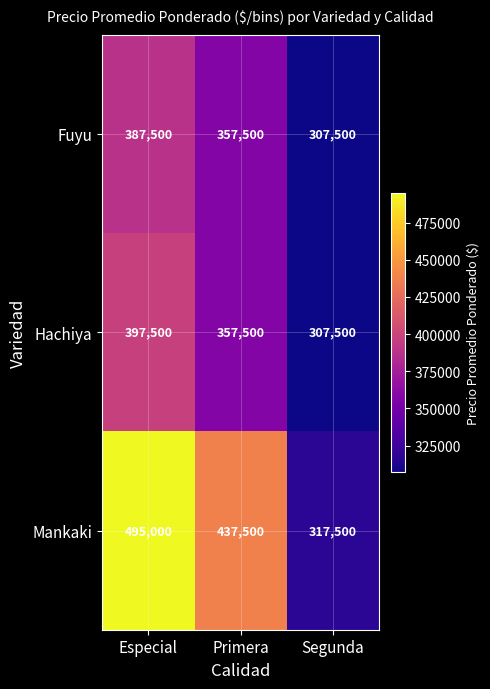

Reading right to left, transcribe all the data shown in this chart.

Fuyu: Segunda=307500	Primera=357500	Especial=387500
Hachiya: Segunda=307500	Primera=357500	Especial=397500
Mankaki: Segunda=317500	Primera=437500	Especial=495000